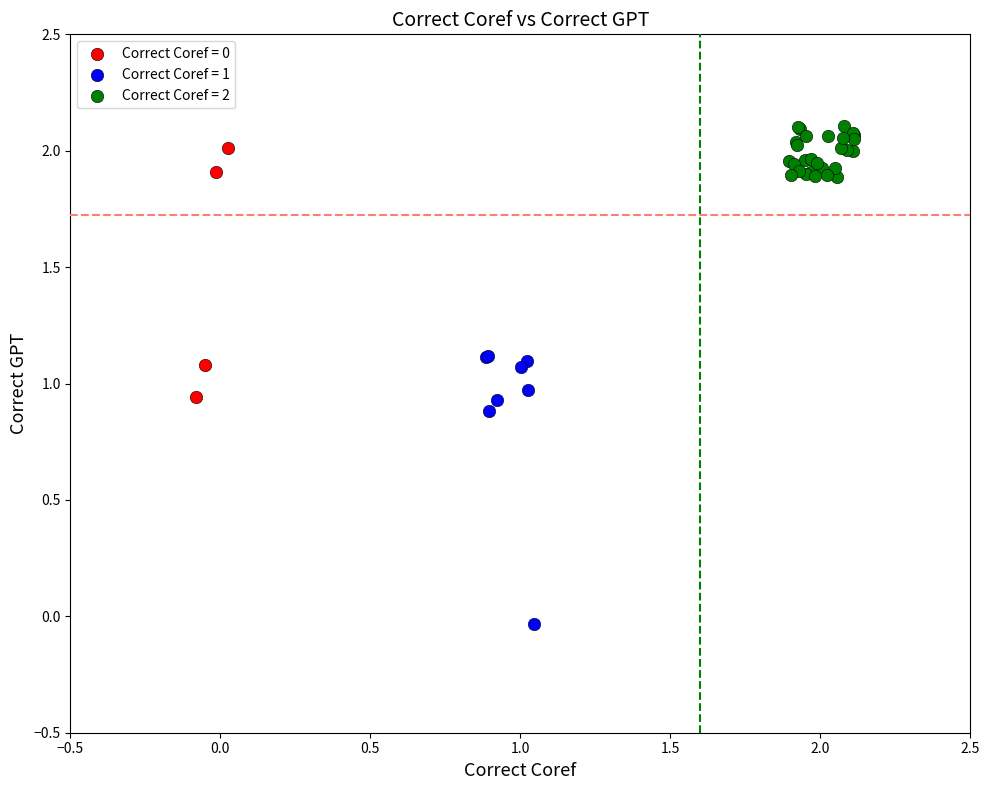

Which series reaches the minimum Y coordinate?

Correct Coref = 1